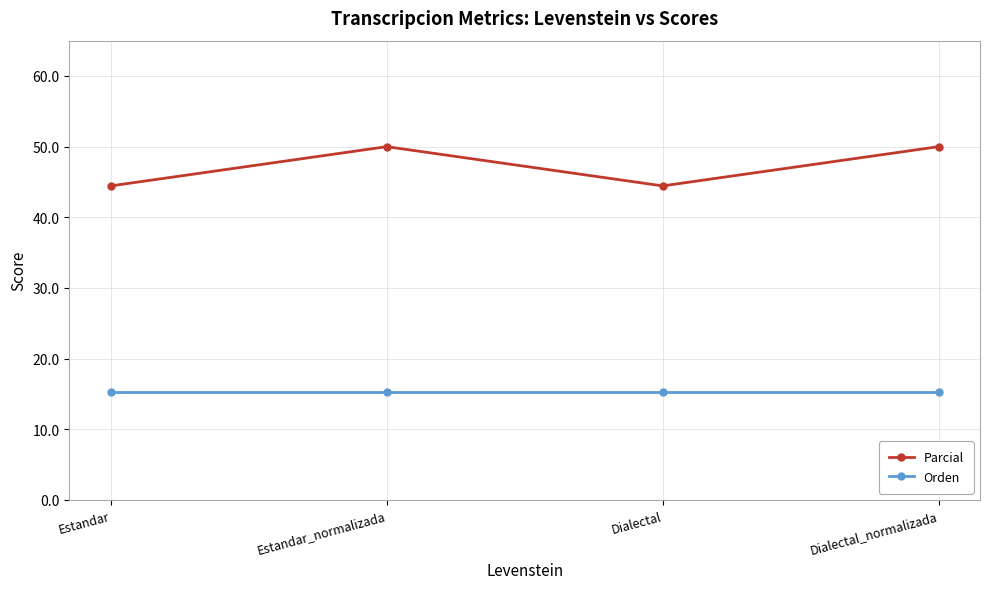

True or false: Parcial has more than 0 interior local peaks.

True